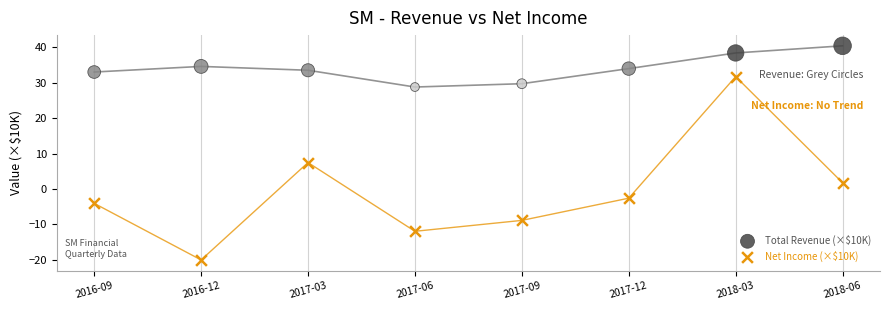

Which series contains the highest Y value?

Total Revenue (×$10K)